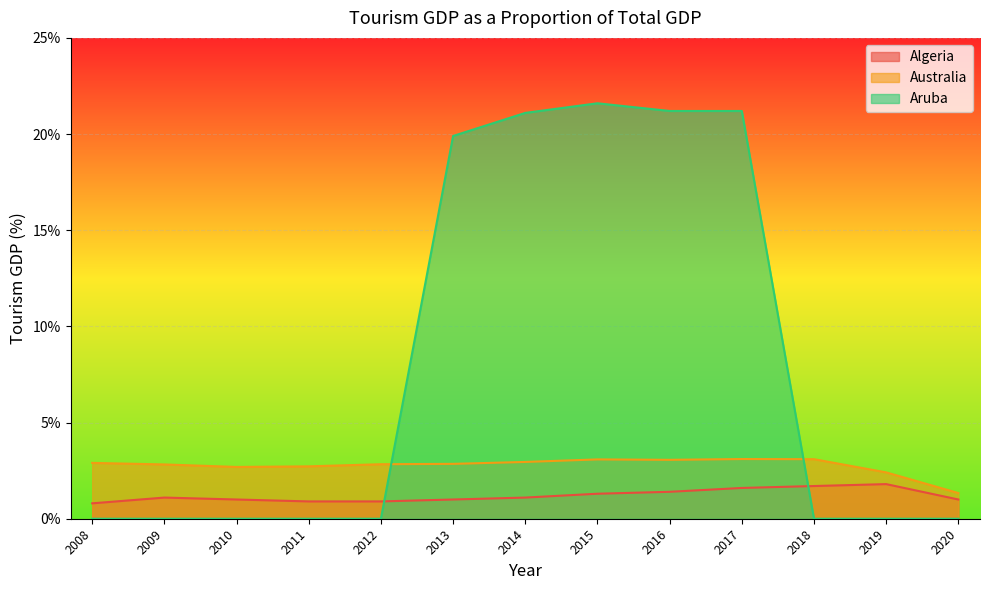

What is the difference between the Algeria values at 2010 and 2012?

0.1